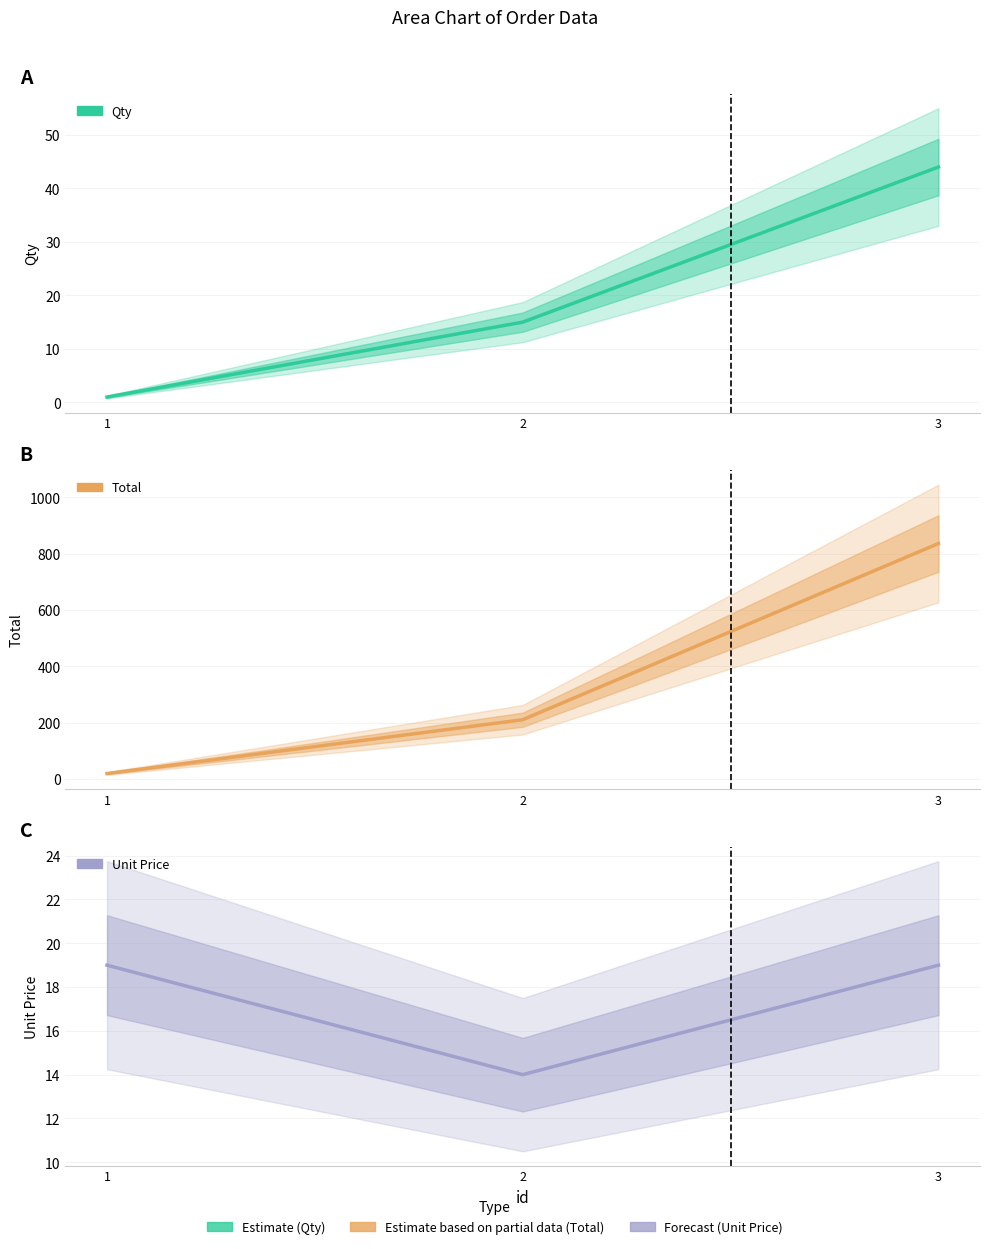

At 3, list the series in order from smallest to largest.

Unit Price, Qty, Total